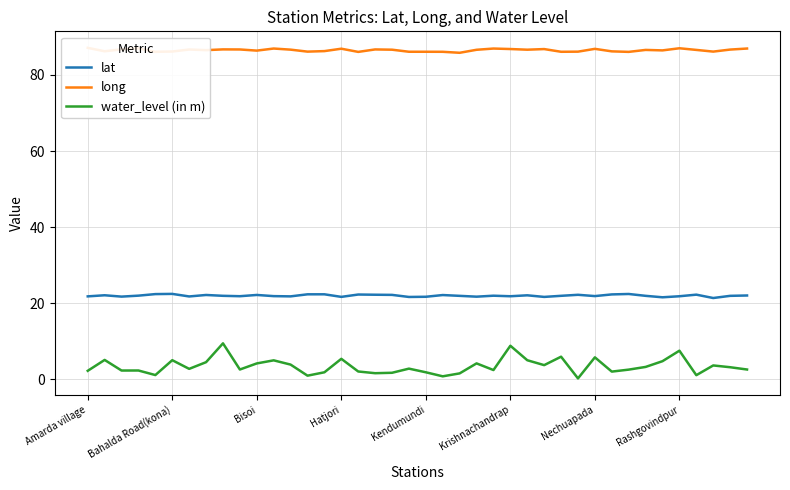

The lat series shows 22.4 at Bahalda Road(kona). True or false?

True